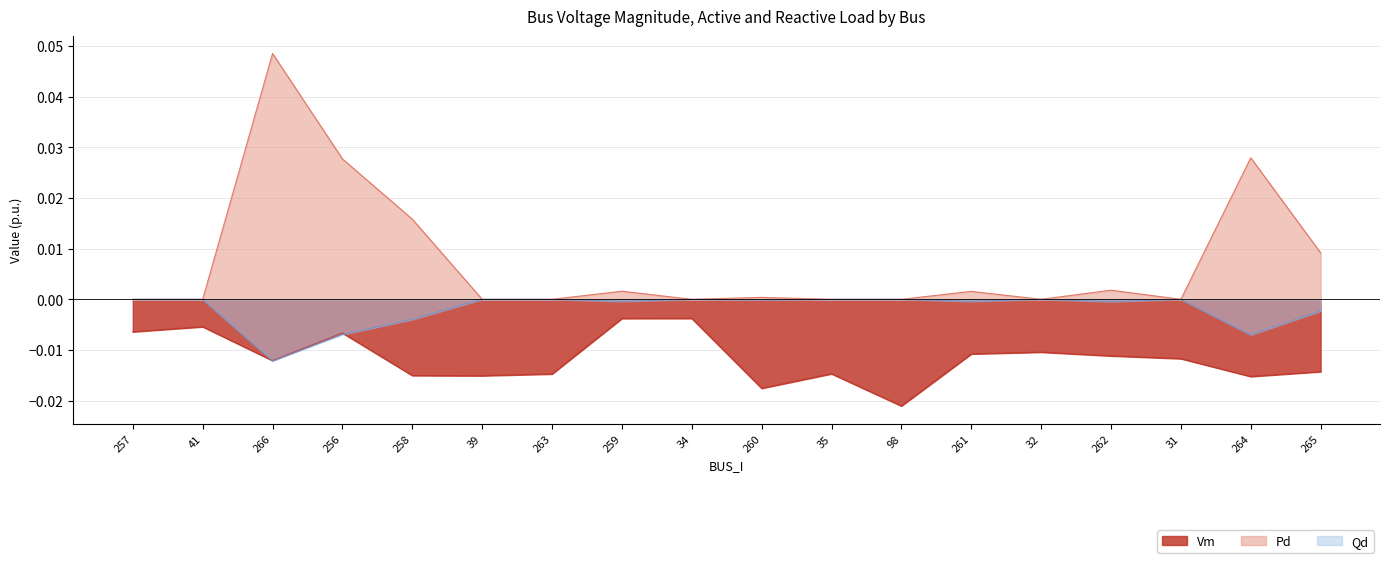

Rank the series by their maximum value, from lowest to highest.

Vm, Qd, Pd